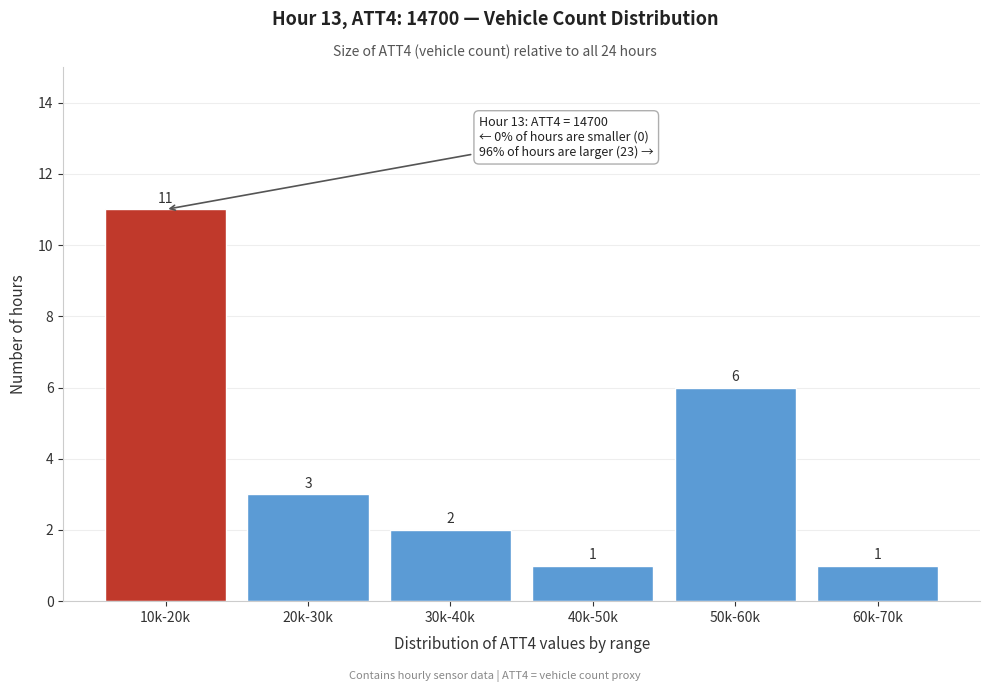

Reading left to right, list all the values displayed in this chart.

10k-20k=11	20k-30k=3	30k-40k=2	40k-50k=1	50k-60k=6	60k-70k=1